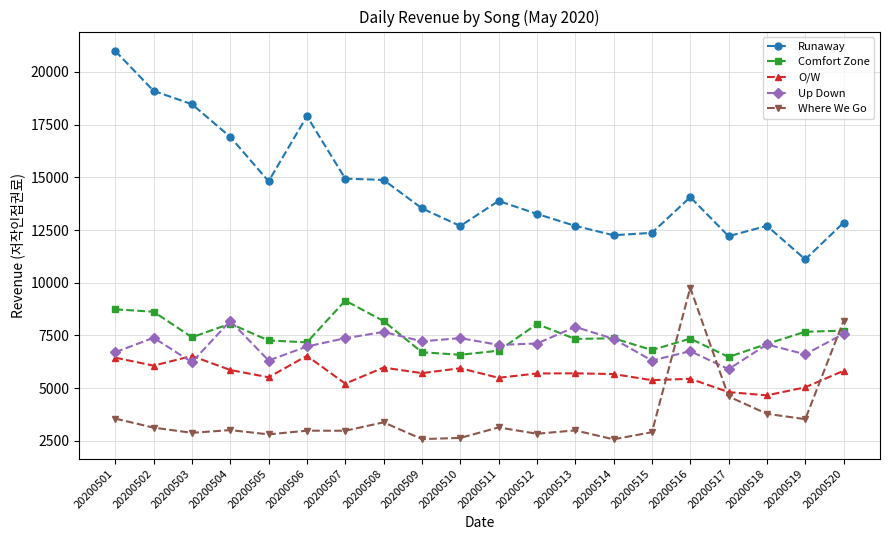

In Where We Go, how many points are higher than both neighbors (excluding endpoints)?

6